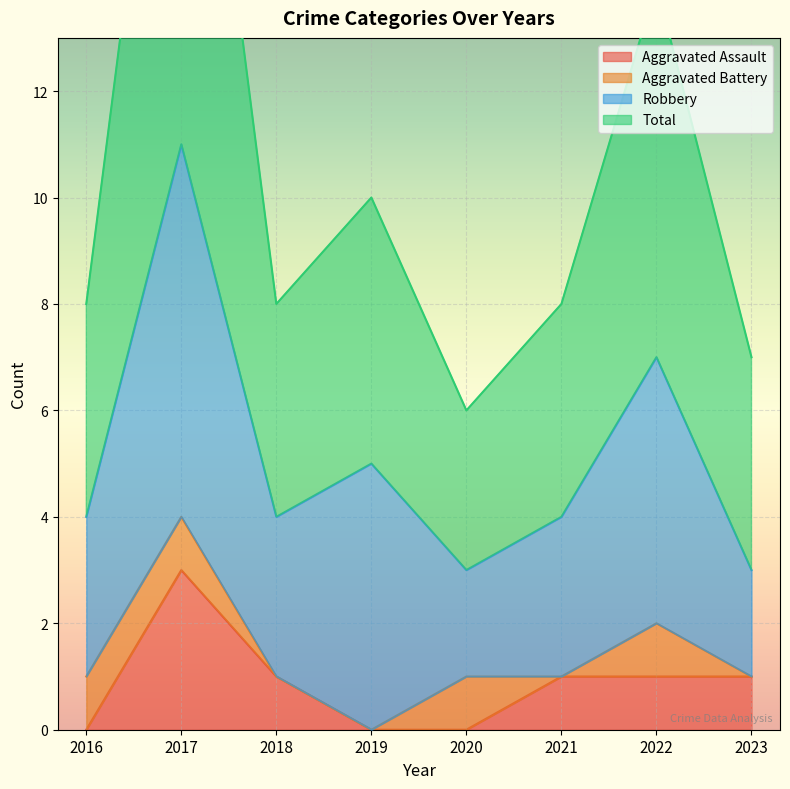

Count the Aggravated Assault values in the range 0 to 1.

7